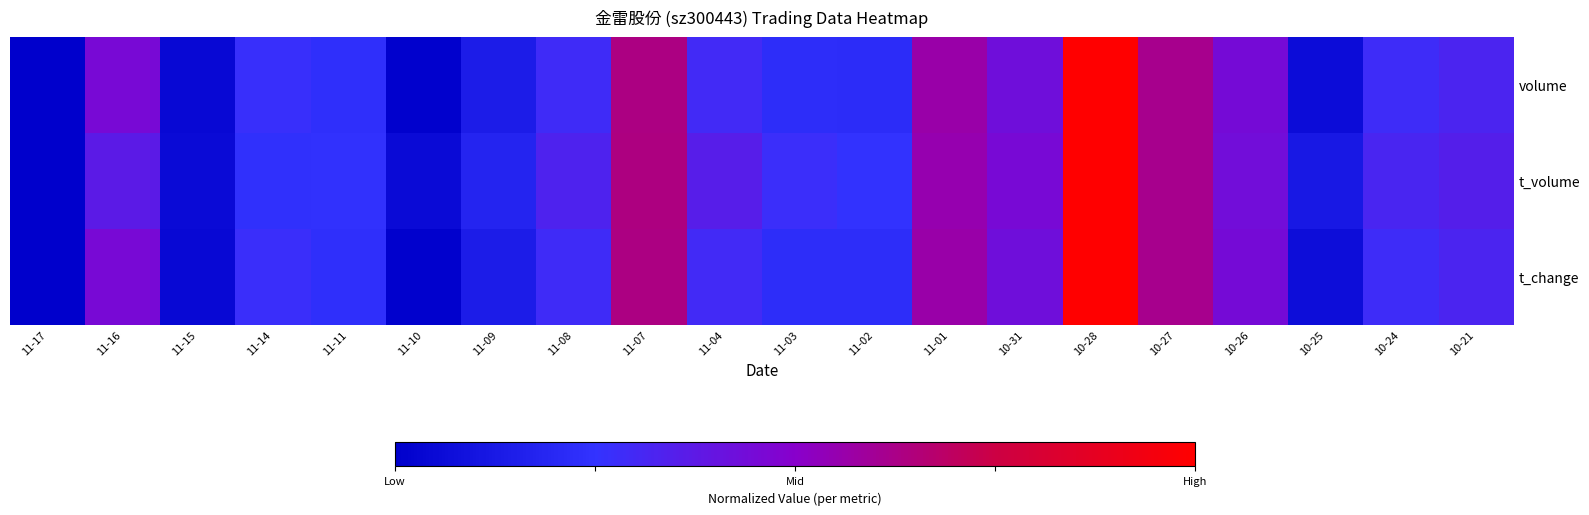

Rank the series at 10-27 from lowest to highest value.

t_volume, t_change, volume